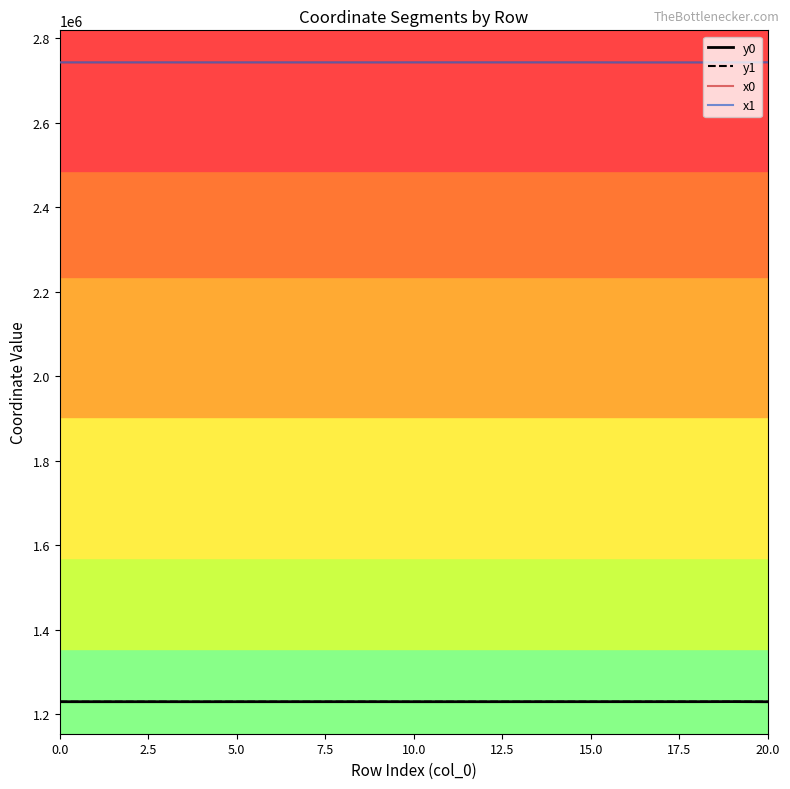

What is the greatest value displayed?

2743611.0